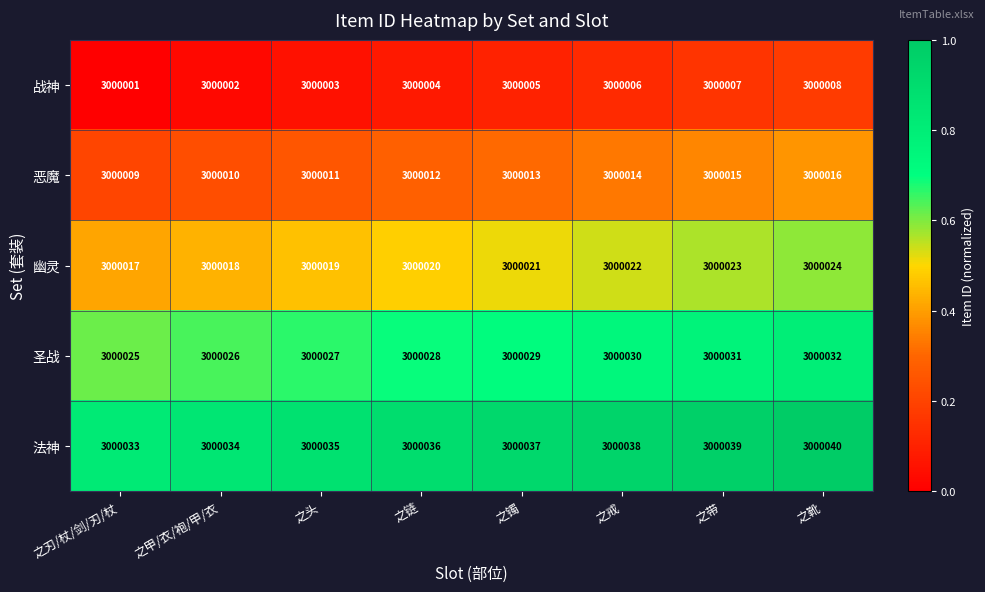

What value does the 幽灵 series have at 之戒?

3000022